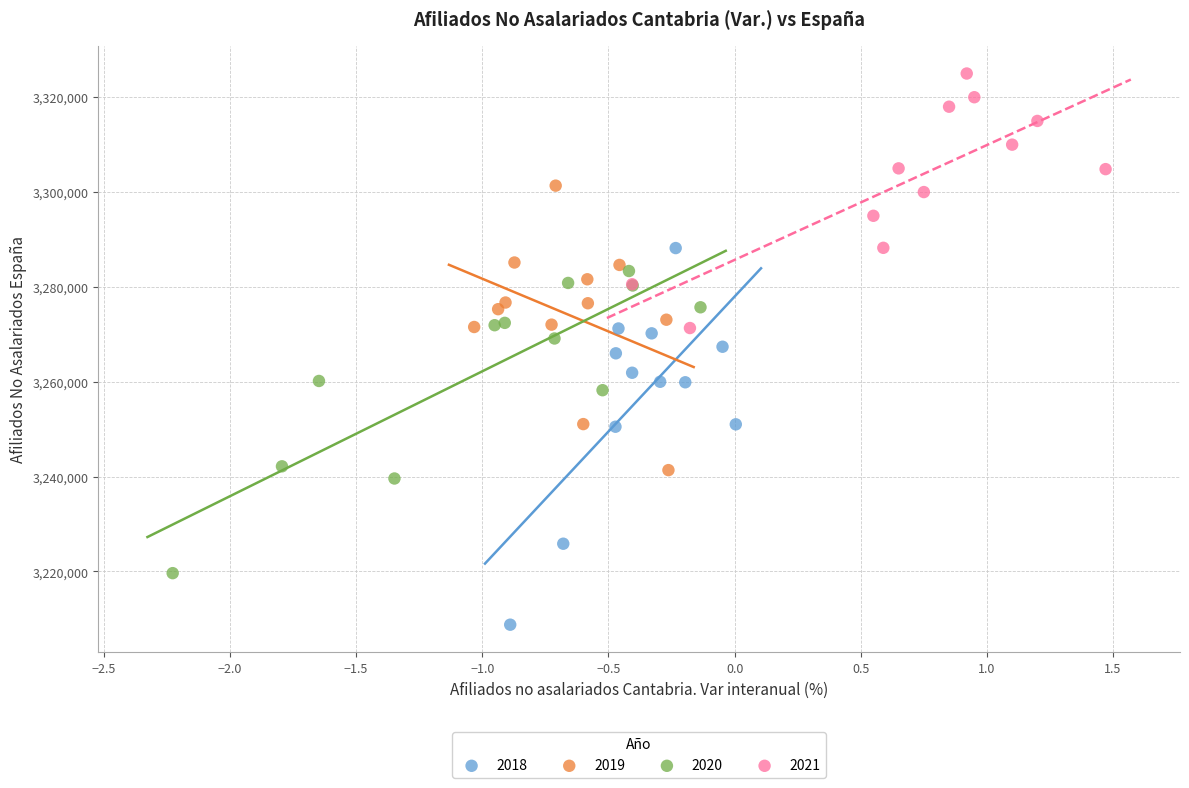

Which series has the widest spread of Y values?

2018